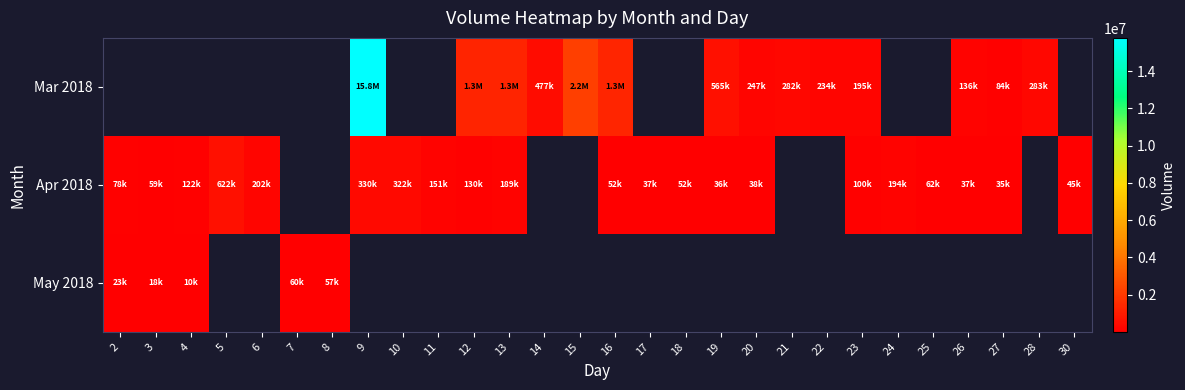

List the series in order of their overall mean, highest first.

Mar 2018, Apr 2018, May 2018